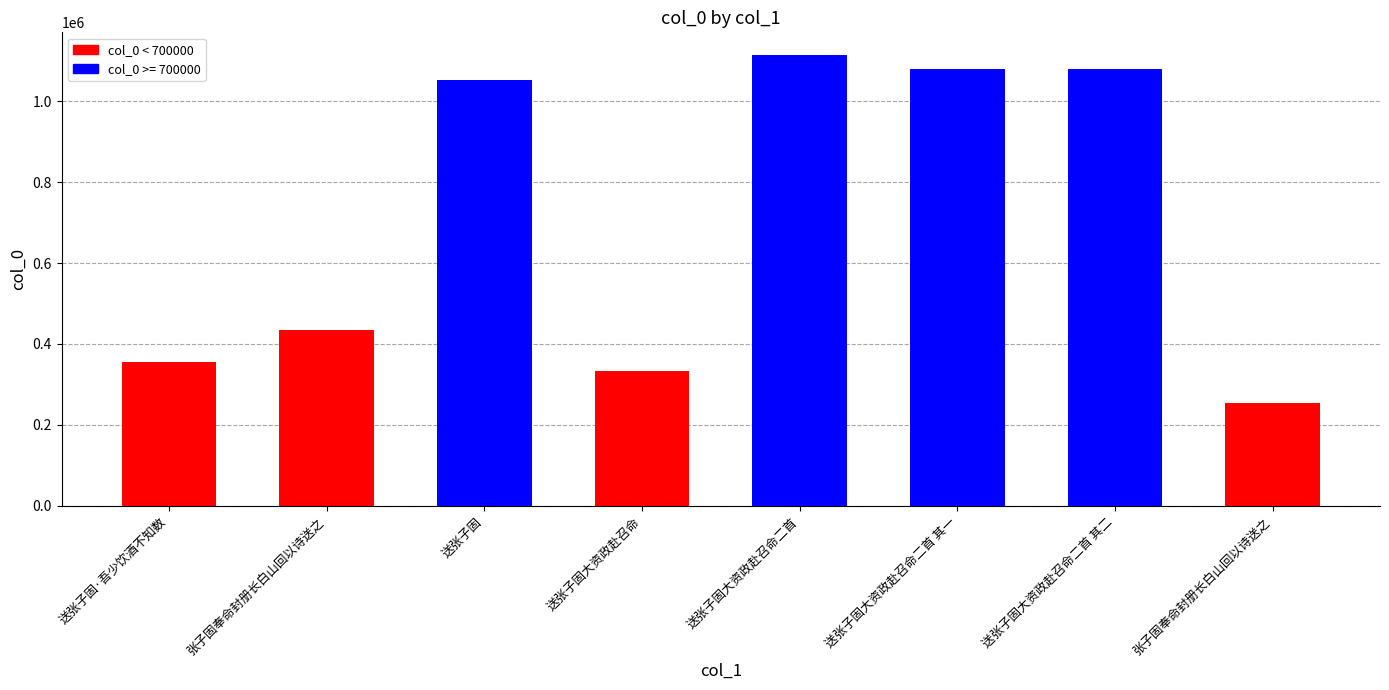

Which category has the lowest value across all series?

张子固奉命封册长白山回以诗送之